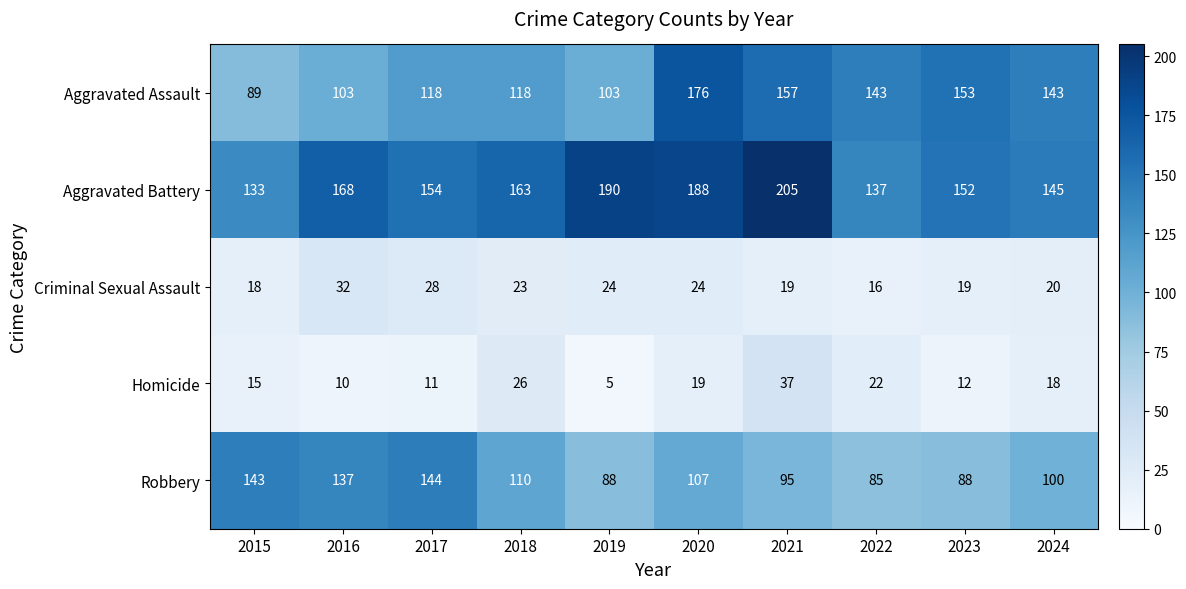

Which series changed the most between 2017 and 2019?

Robbery